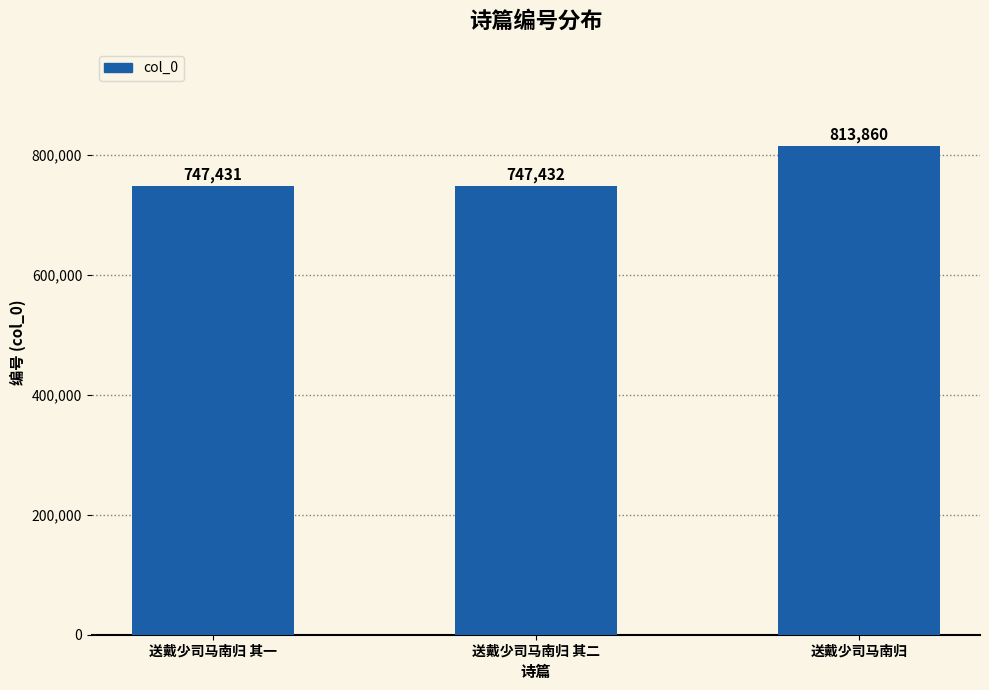

Which label corresponds to the smallest value in the chart?

送戴少司马南归 其一